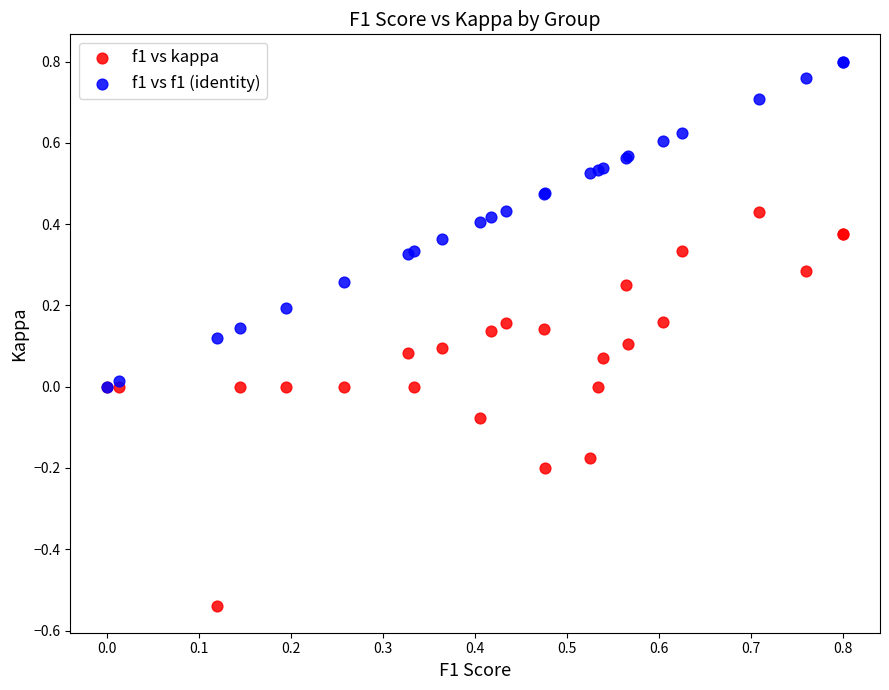

Which series has the widest spread of Y values?

f1 vs kappa